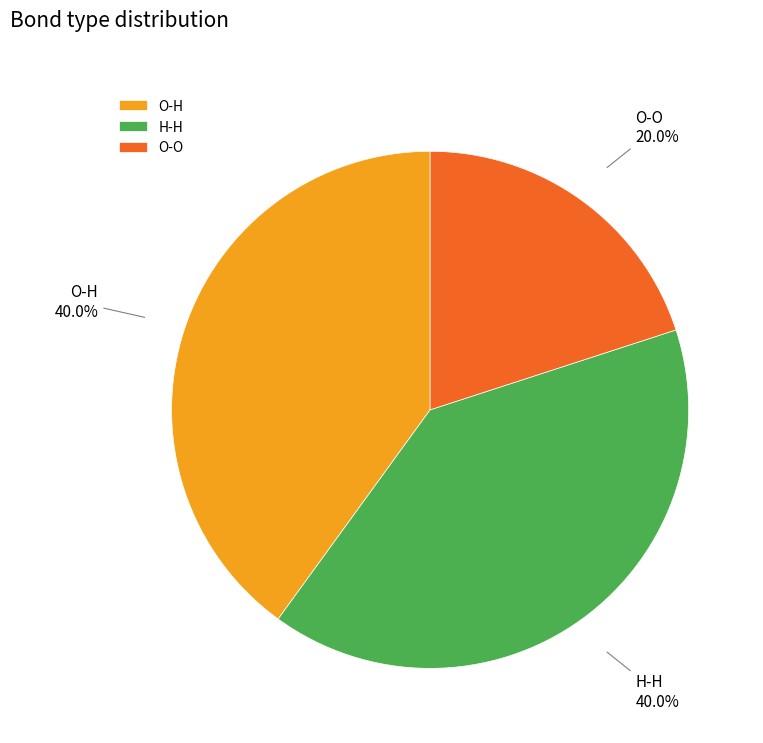

Combined, do O-O and O-H account for over 50%?

Yes